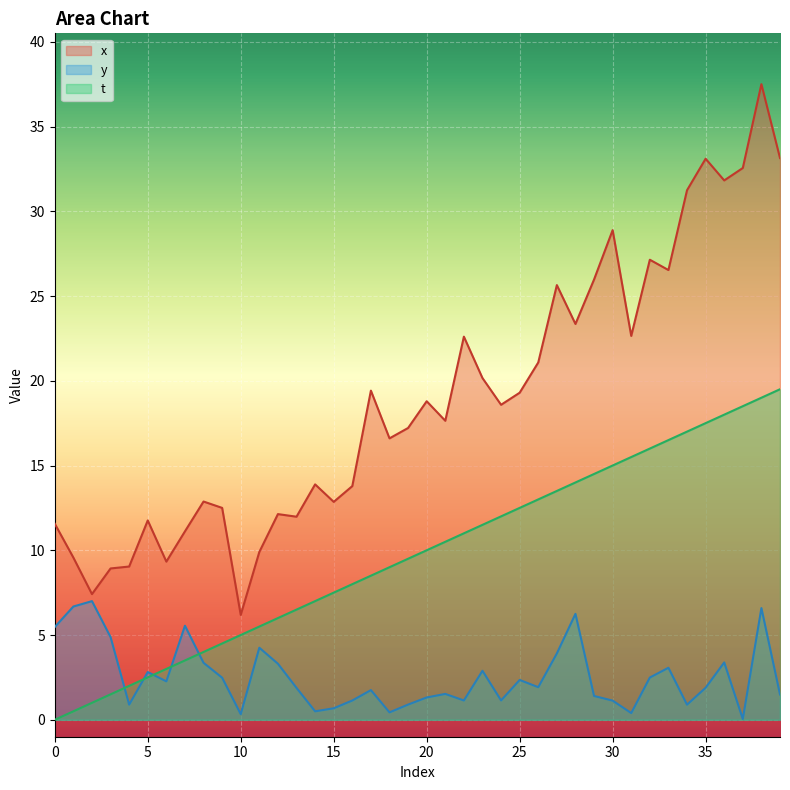

How many series are shown in this chart?

3